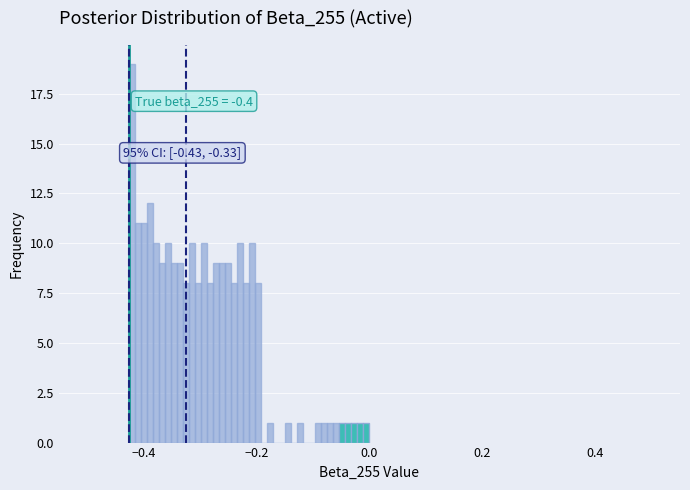

Read against the x-axis, roughly where is the centre of the tallest bar?

-0.42